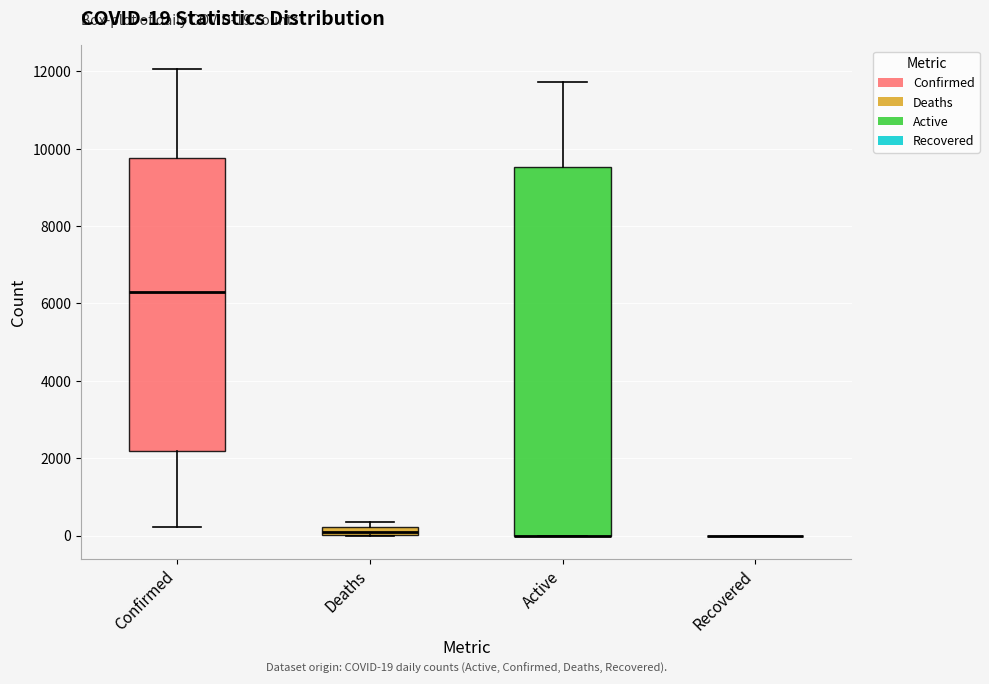

Which box is the tallest, from its lower edge to its upper edge?

Active